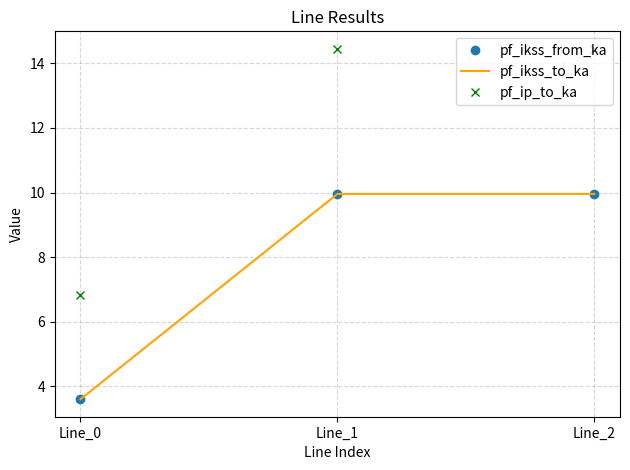

Which has a higher value, Line_1 or Line_2?

Line_1